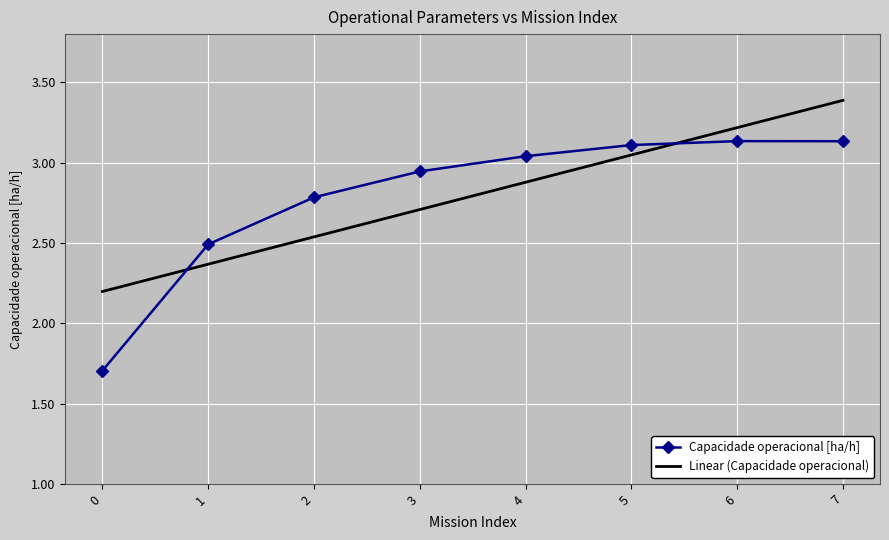

At which category does Capacidade operacional [ha/h] reach its first local peak?

6